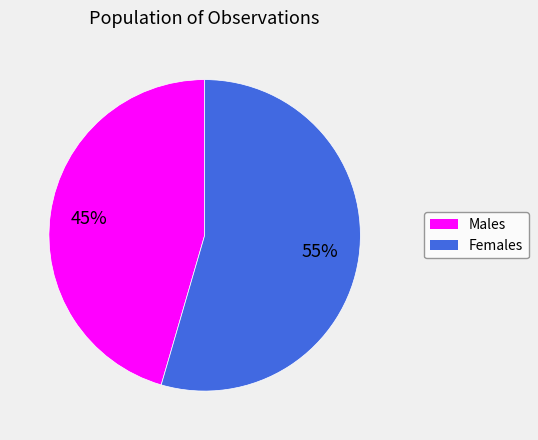

To the nearest percent, what is the average slice percentage?

50%